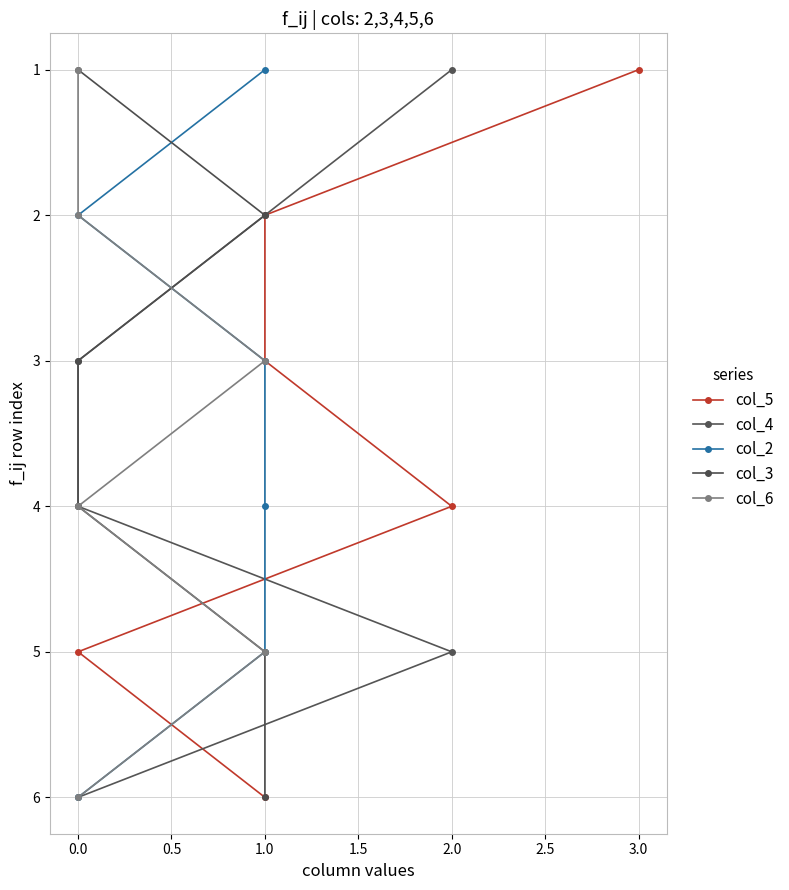

Which series has the largest total across all categories?

col_5